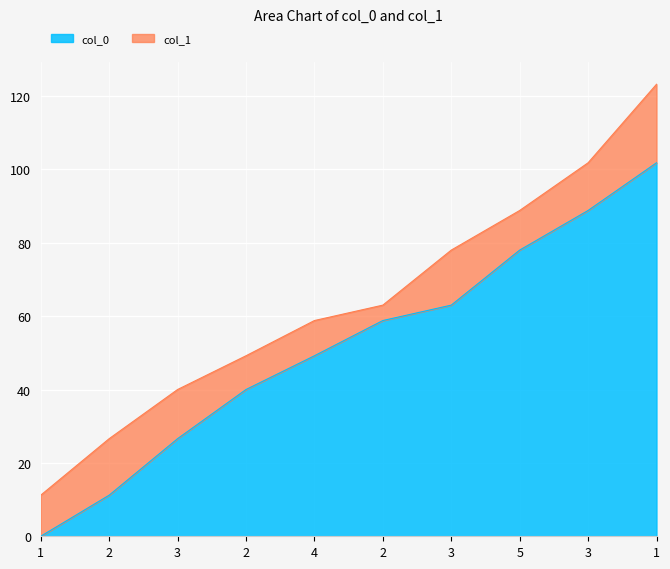

How many lines are shown in the chart?

2